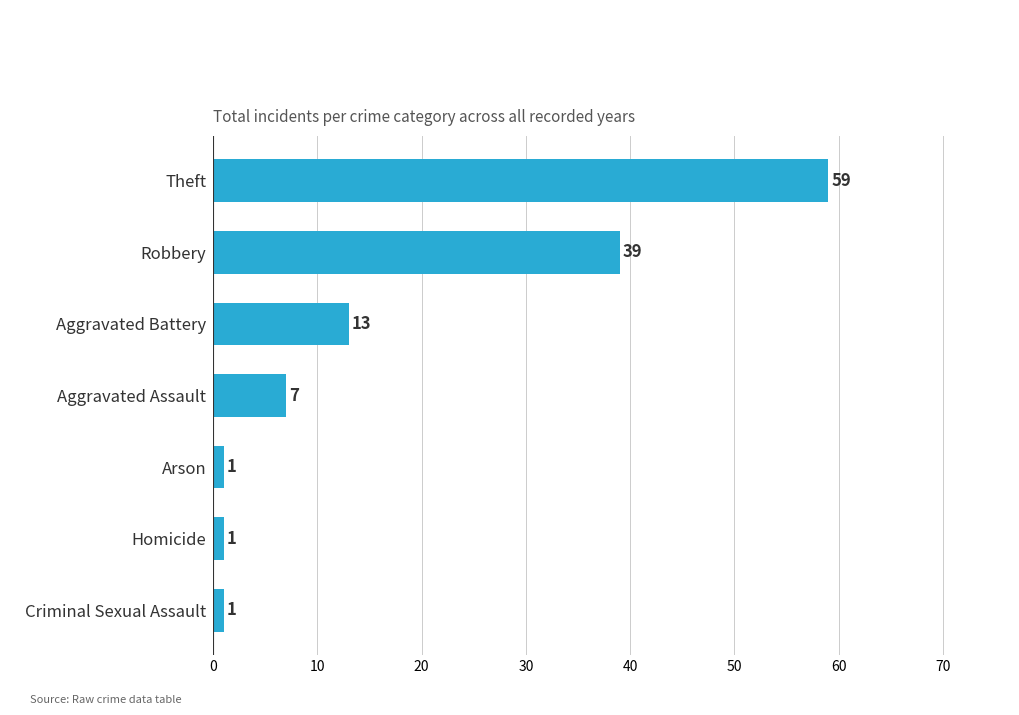

Reading top to bottom, what are all the values shown in this chart?

Theft=59	Robbery=39	Aggravated Battery=13	Aggravated Assault=7	Arson=1	Homicide=1	Criminal Sexual Assault=1